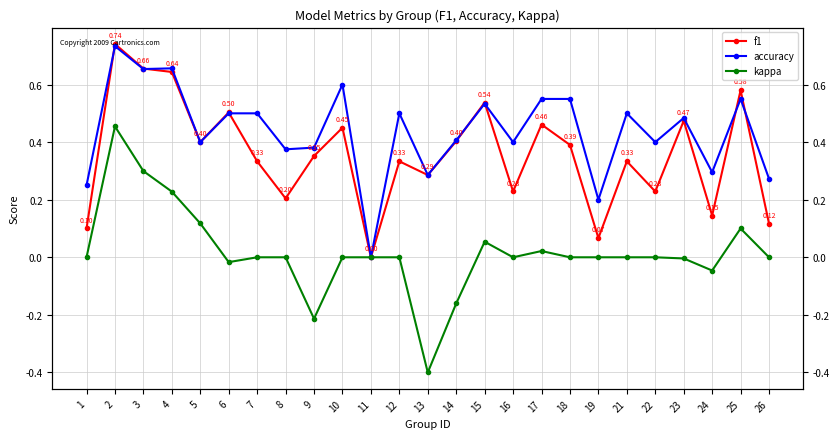

What are all the series names shown in the legend?

f1, accuracy, kappa